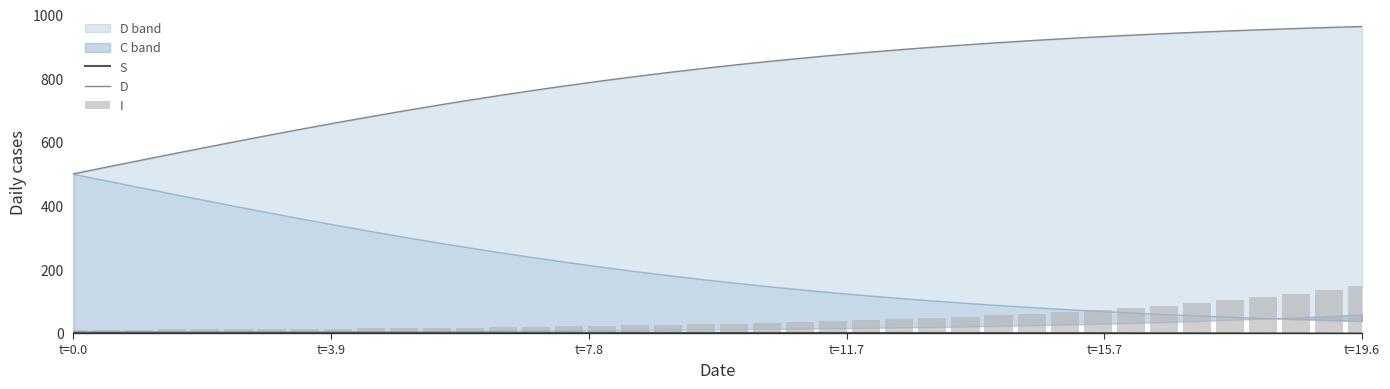

Which series has the largest range (max minus min)?

D